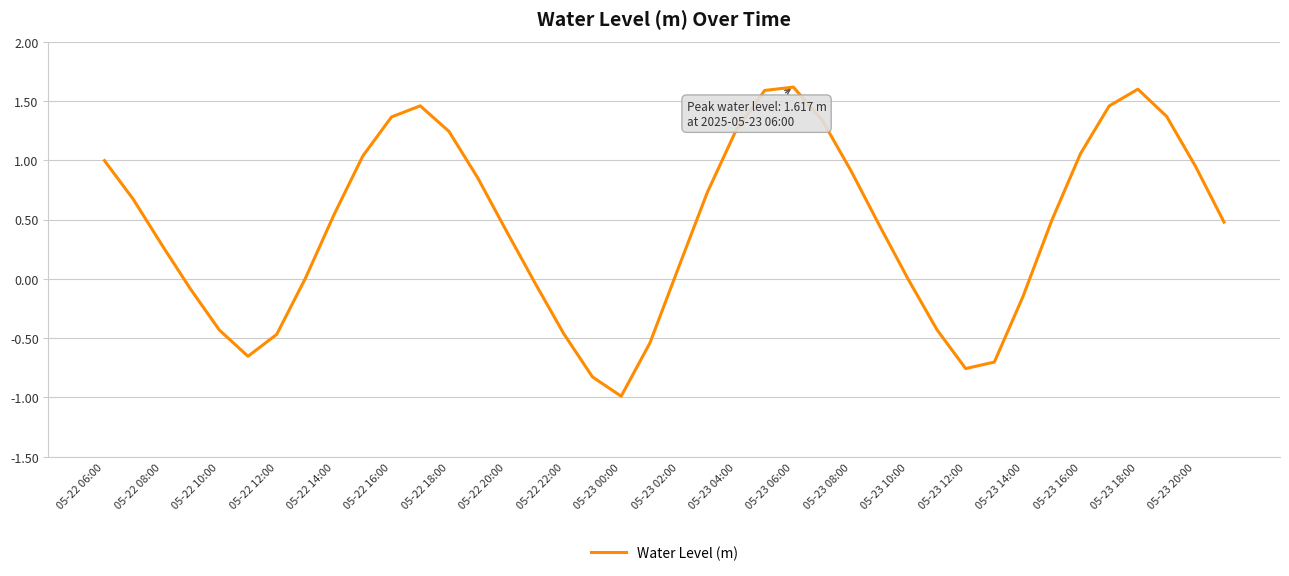

What is the difference between the maximum and minimum values?

2.6